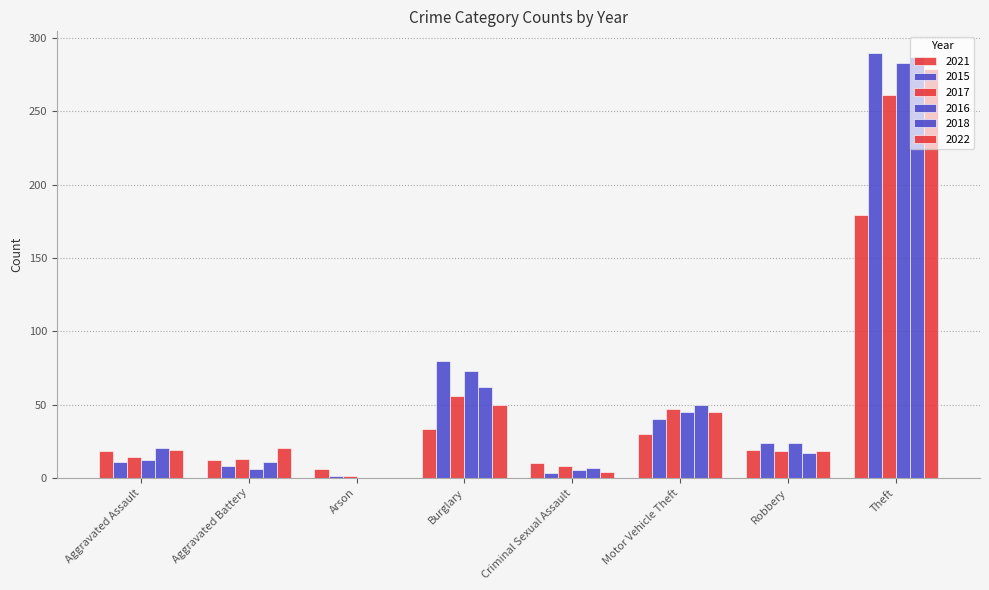

Which has a higher value, Criminal Sexual Assault or Theft?

Theft